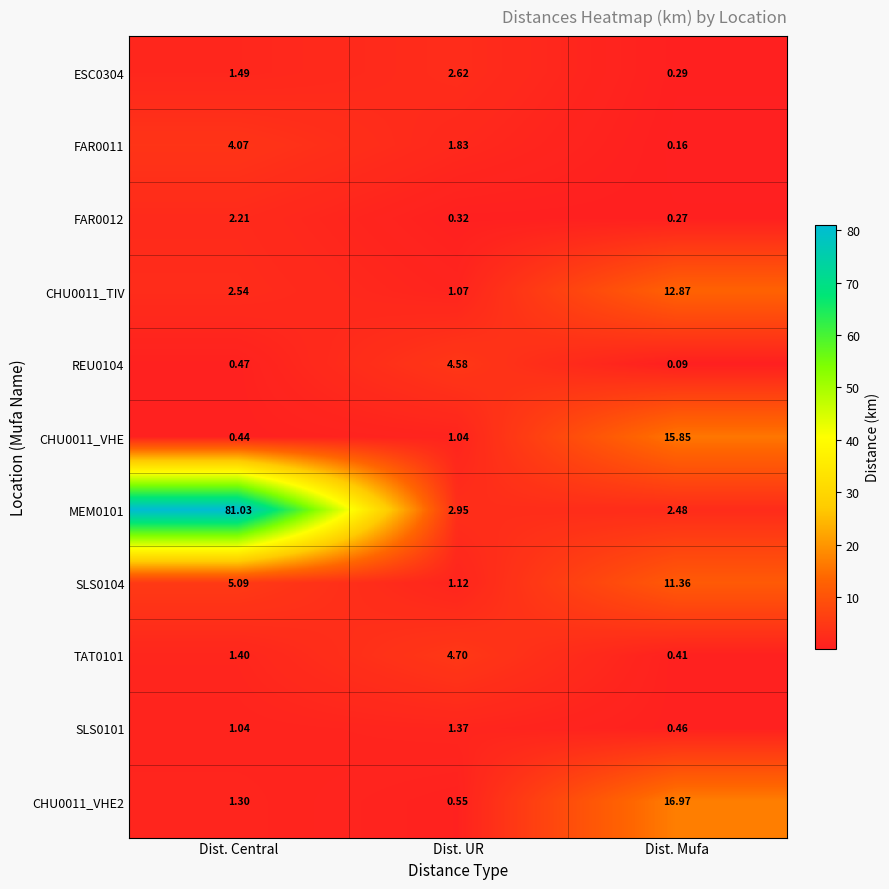

At which category is the sum across all series the highest?

Dist. Central